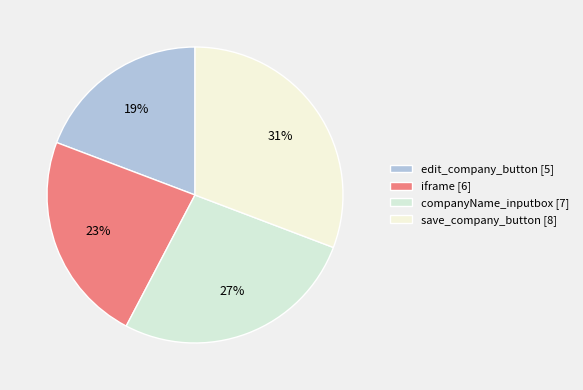

Rank the categories by value from lowest to highest.

edit_company_button, iframe, companyName_inputbox, save_company_button